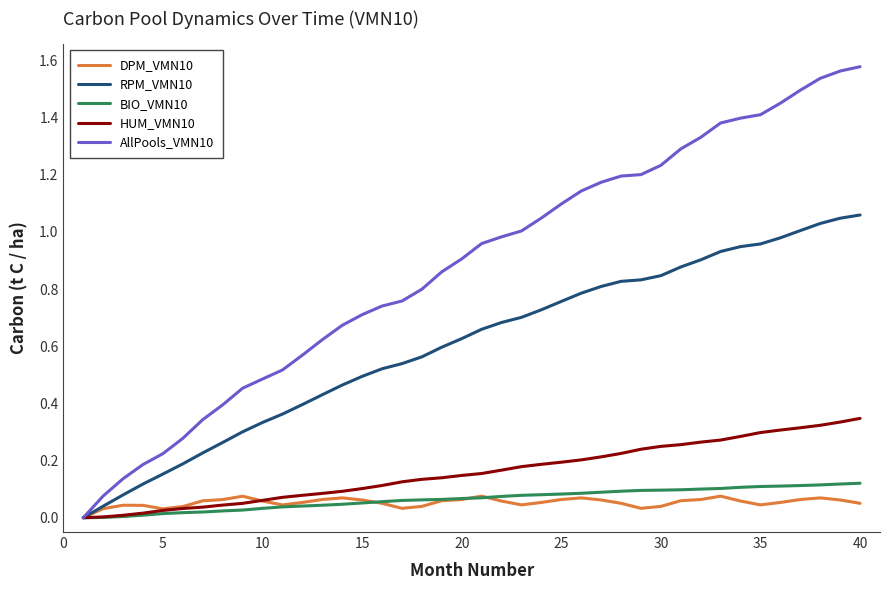

How many positive values does the AllPools_VMN10 series have?

39